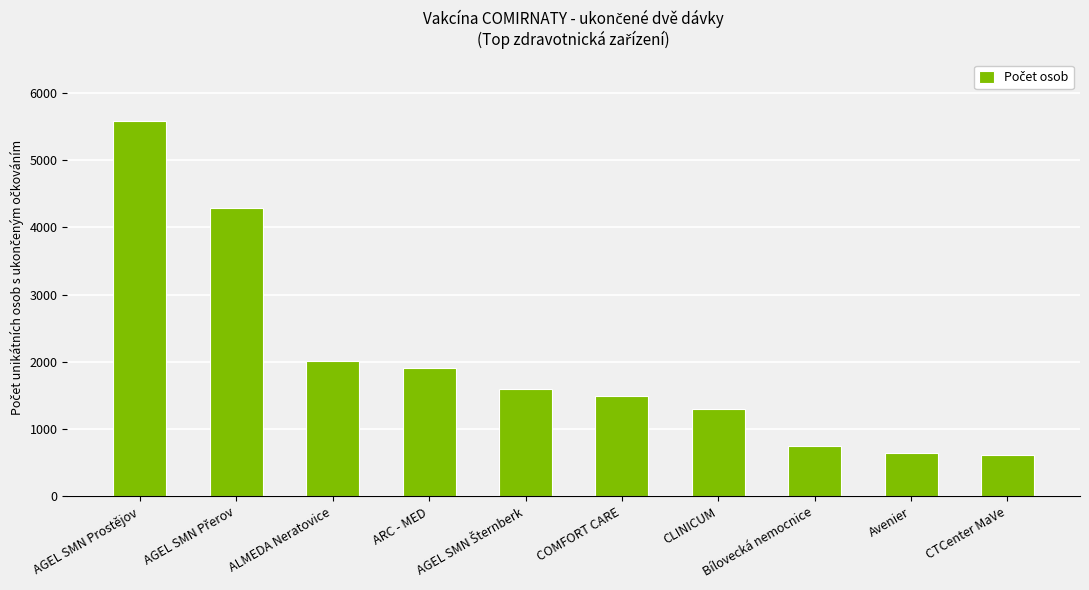

Approximately how many times larger is the value at CLINICUM compared to Bílovecká nemocnice?

1.7